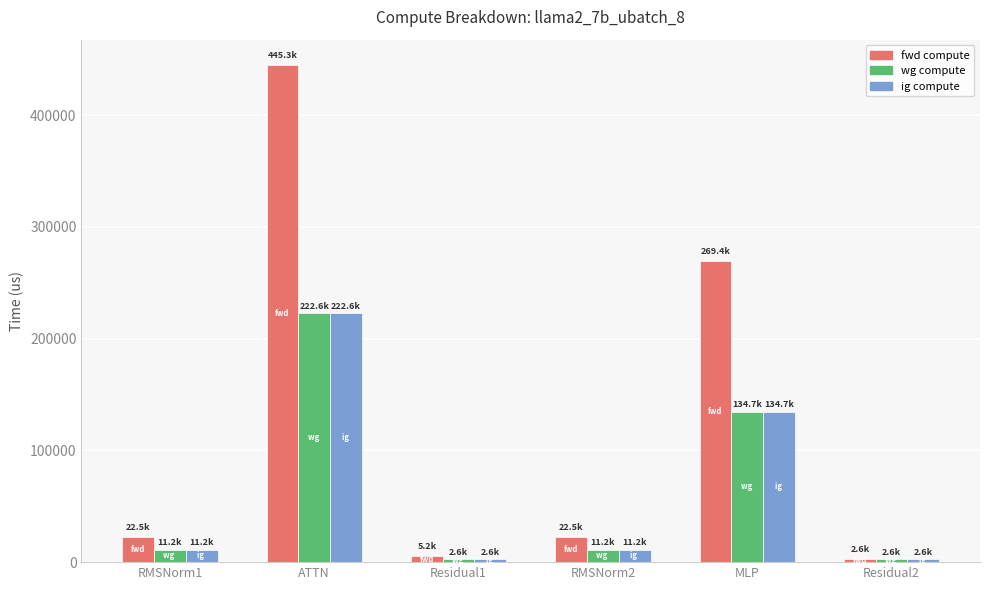

The value of fwd compute at RMSNorm2 is 22457.5. True or false?

True